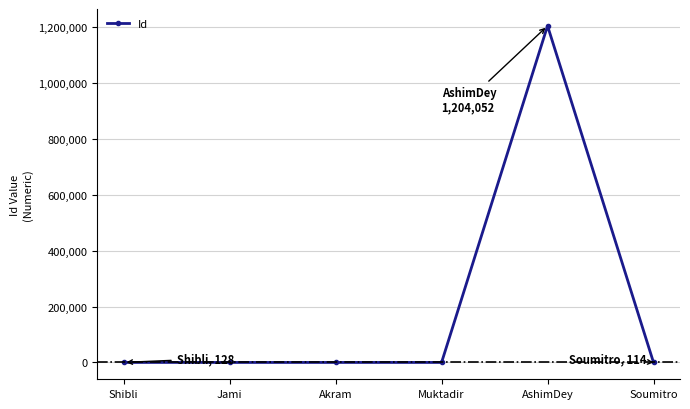

How many values are below 116?

3